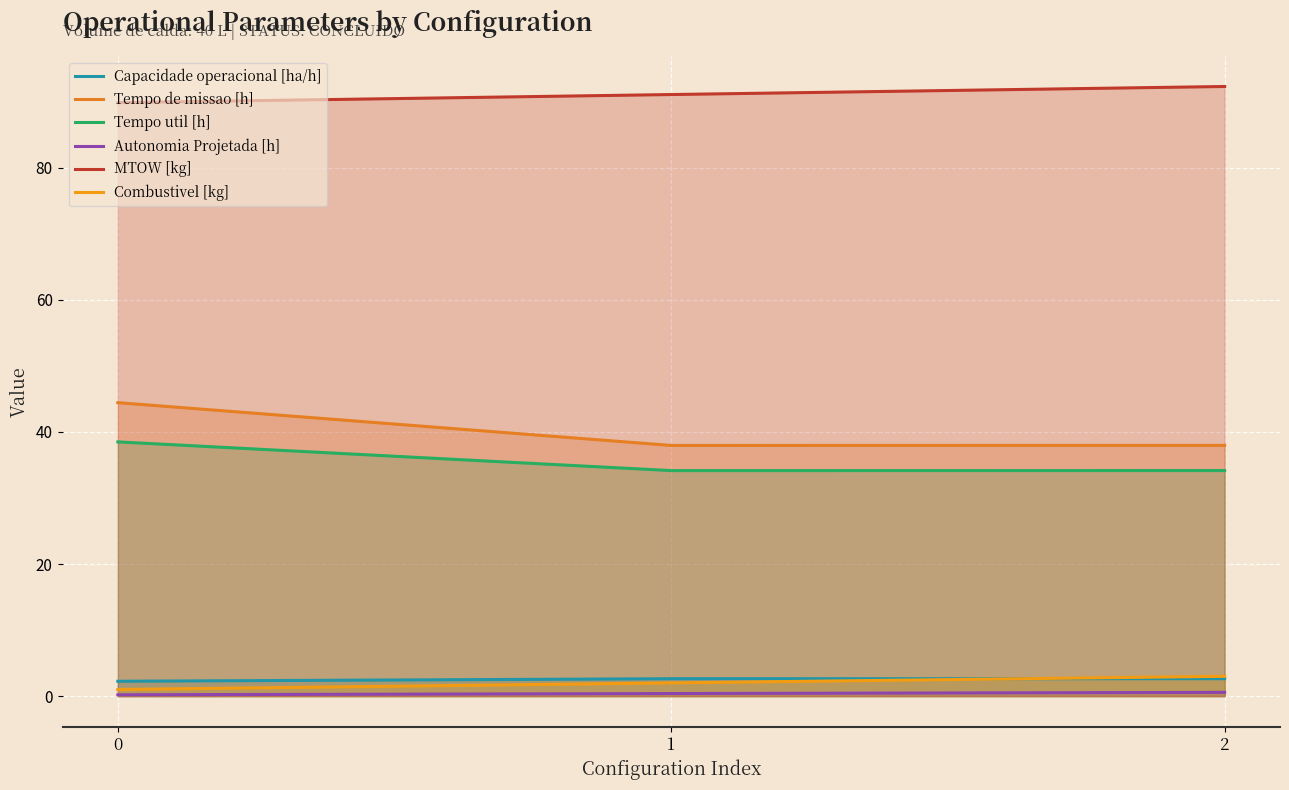

What is the value of the Autonomia Projetada [h] point at the 3rd from the left?

0.6